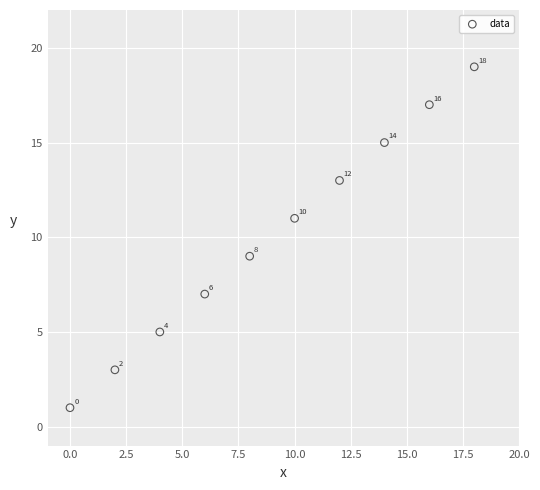

What Y value in the scatter plot is closest to 10?

9